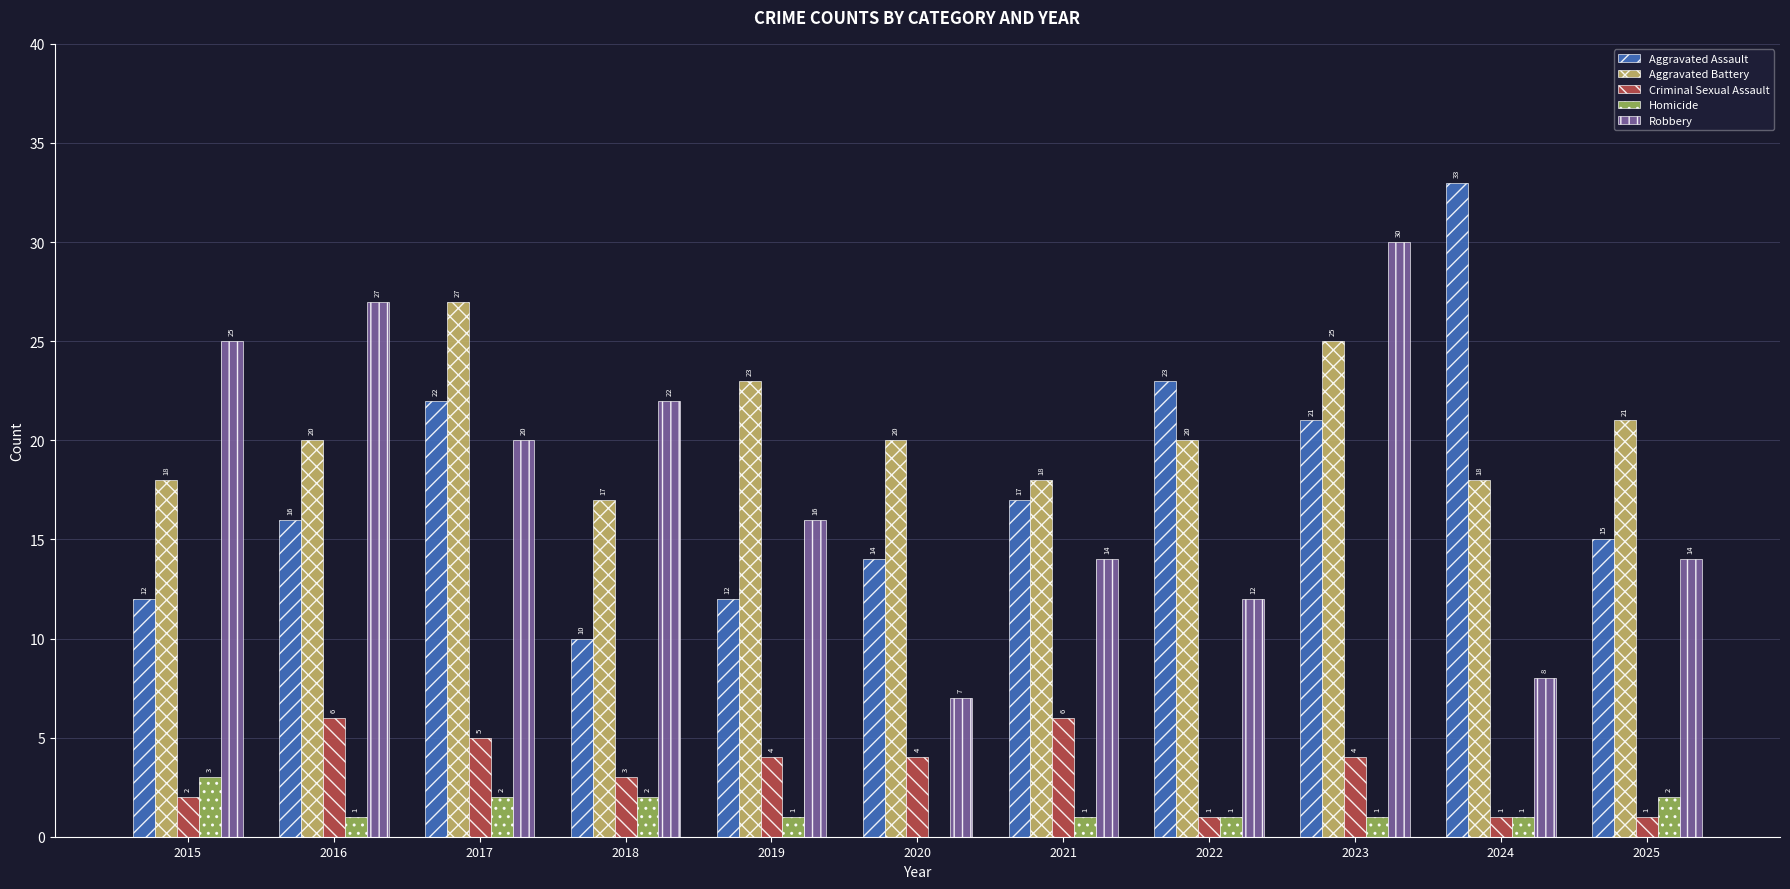

Reading left to right, transcribe all the data shown in this chart.

Aggravated Assault: 12	16	22	10	12	14	17	23	21	33	15
Aggravated Battery: 18	20	27	17	23	20	18	20	25	18	21
Criminal Sexual Assault: 2	6	5	3	4	4	6	1	4	1	1
Homicide: 3	1	2	2	1	0	1	1	1	1	2
Robbery: 25	27	20	22	16	7	14	12	30	8	14